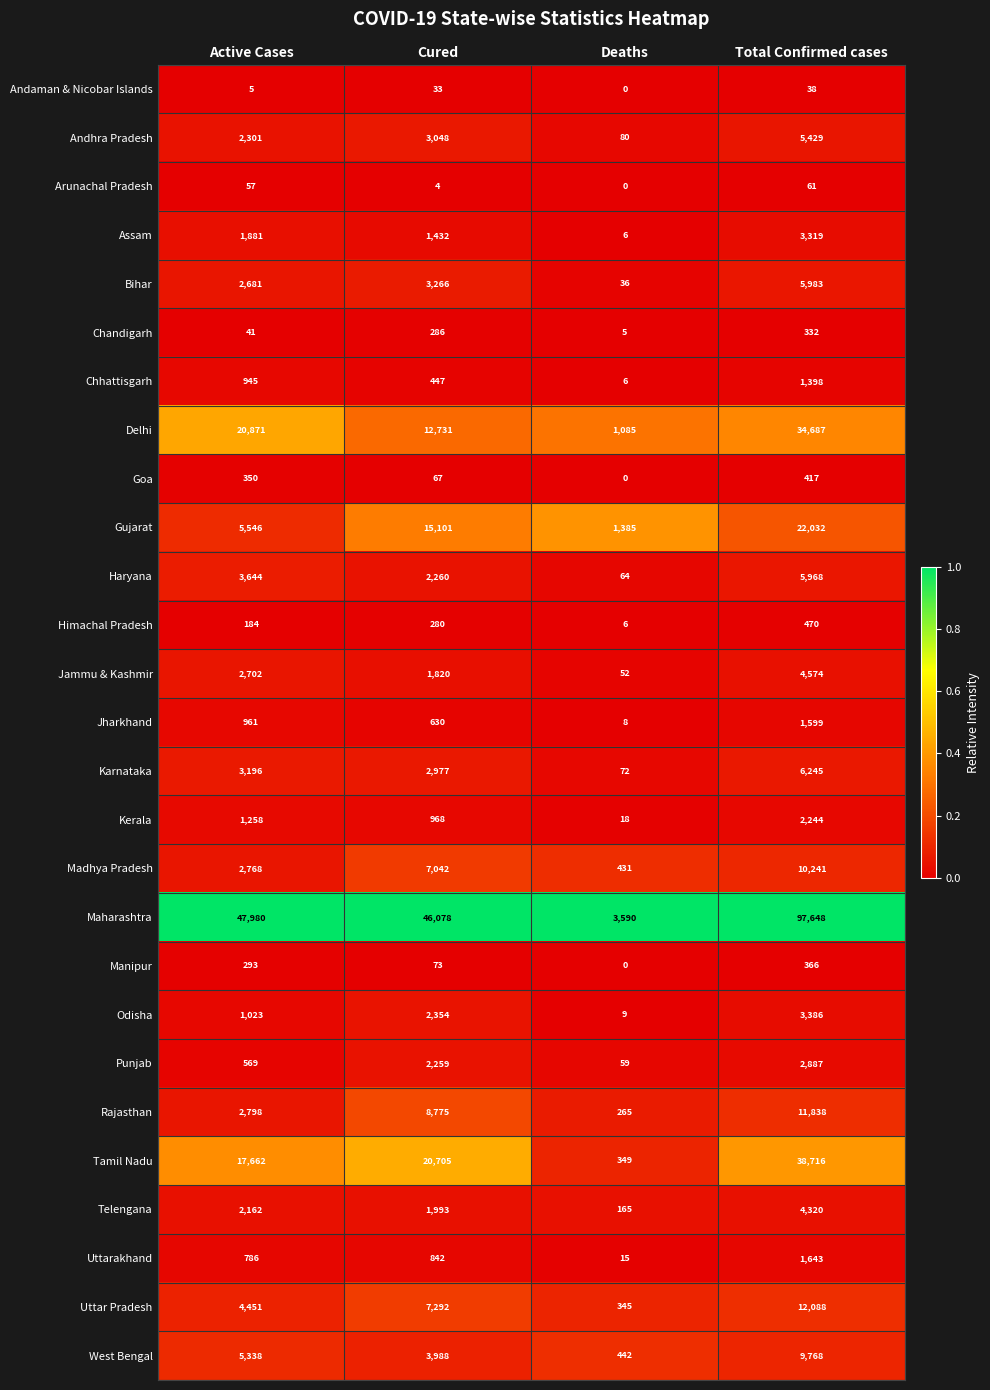

At which label is Goa closest to 208?

Cured